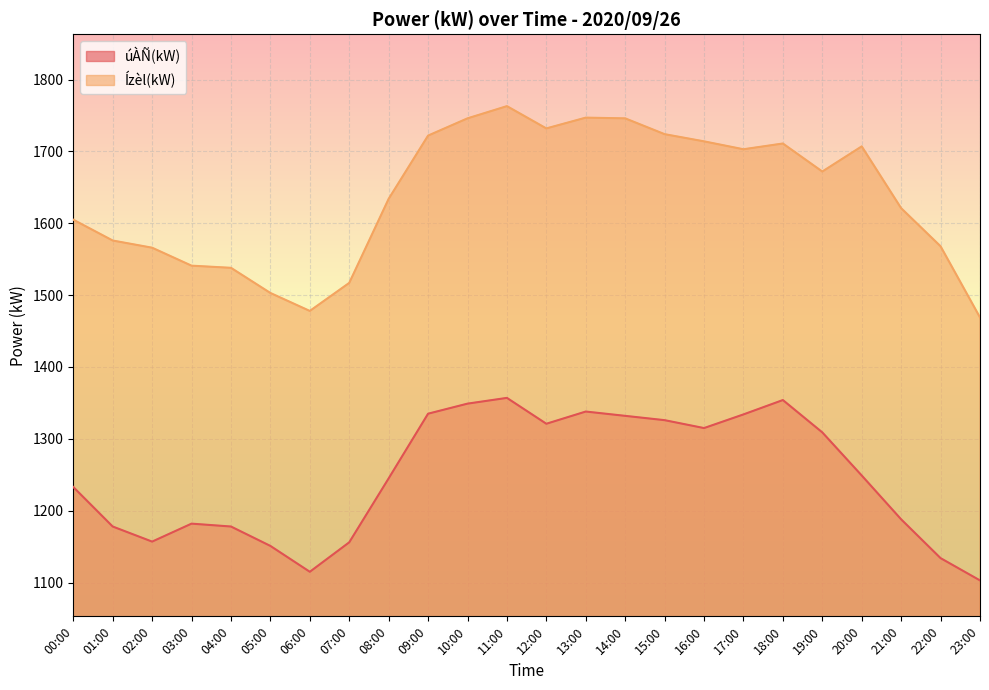

What is the maximum value for Ízèl(kW)?

1763